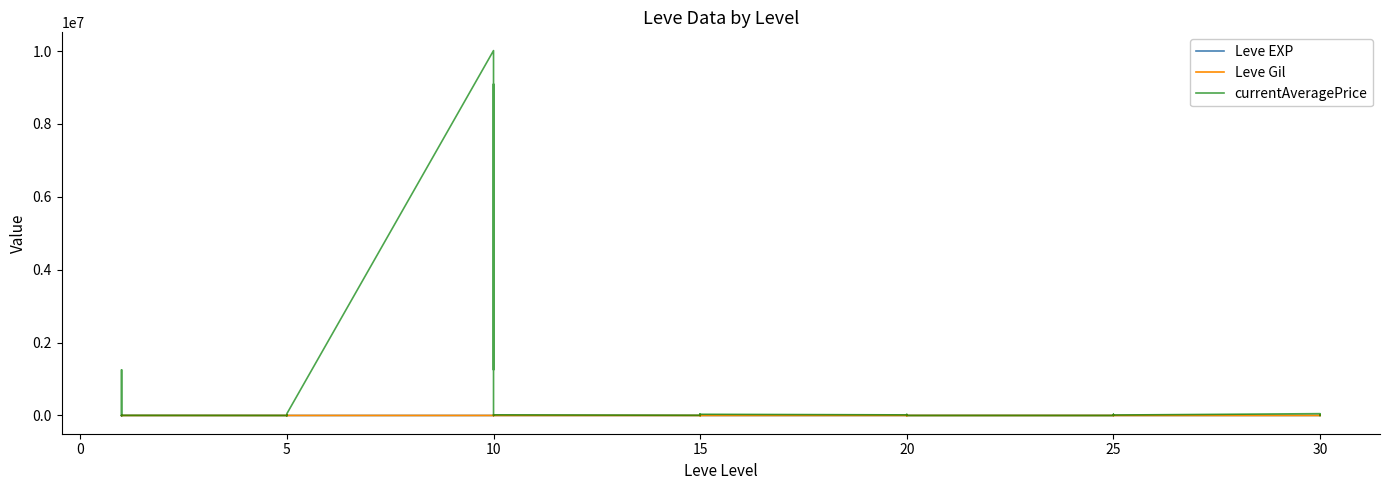

What is the label of the 3rd point from the left?

5